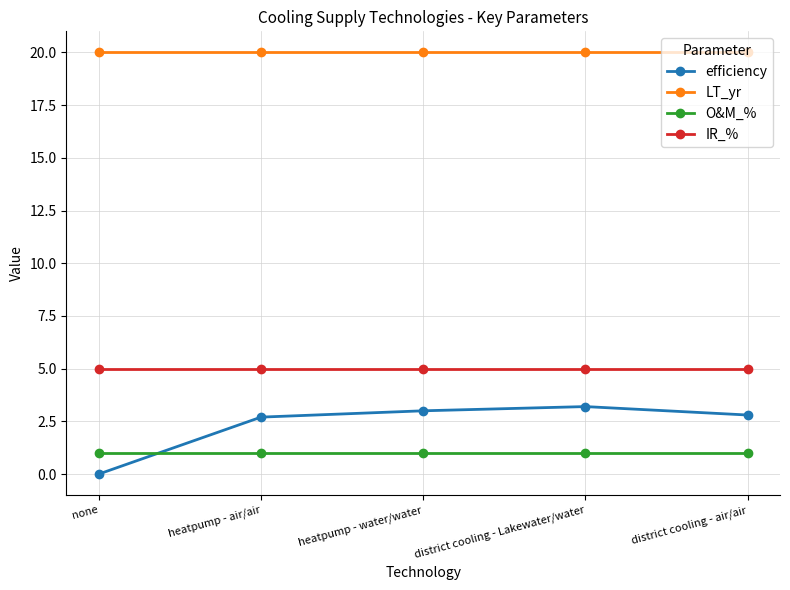

At which category does the chart reach its minimum across all series?

none